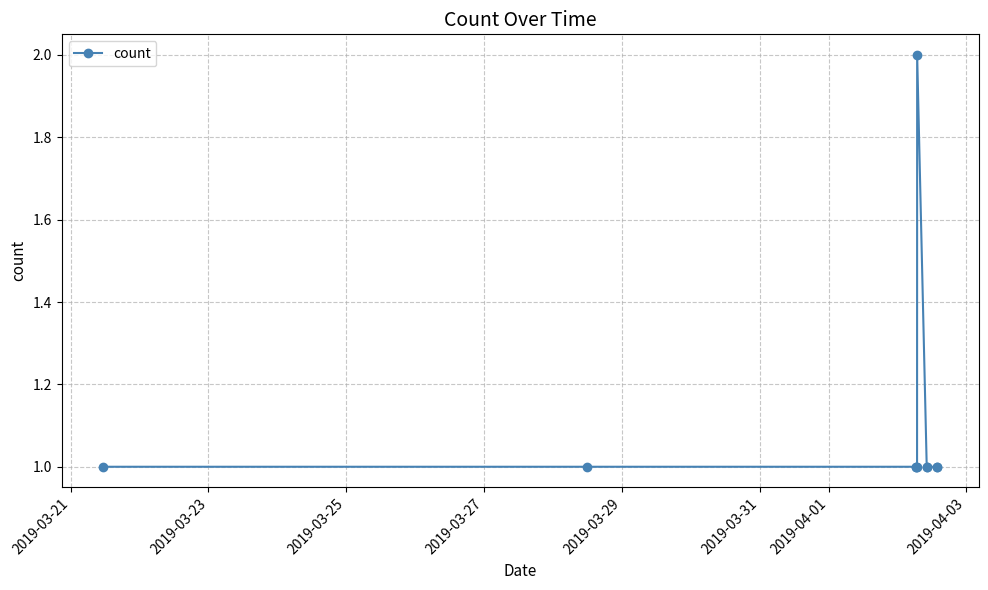

What is the value of the 10th point from the left?

1